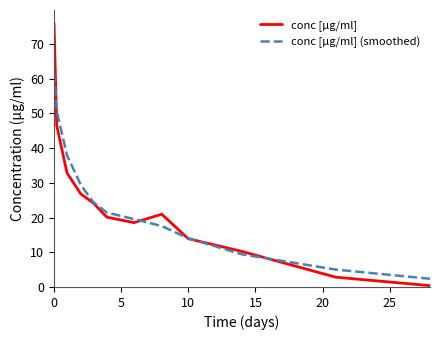

What is the maximum value shown in the chart?

76.0